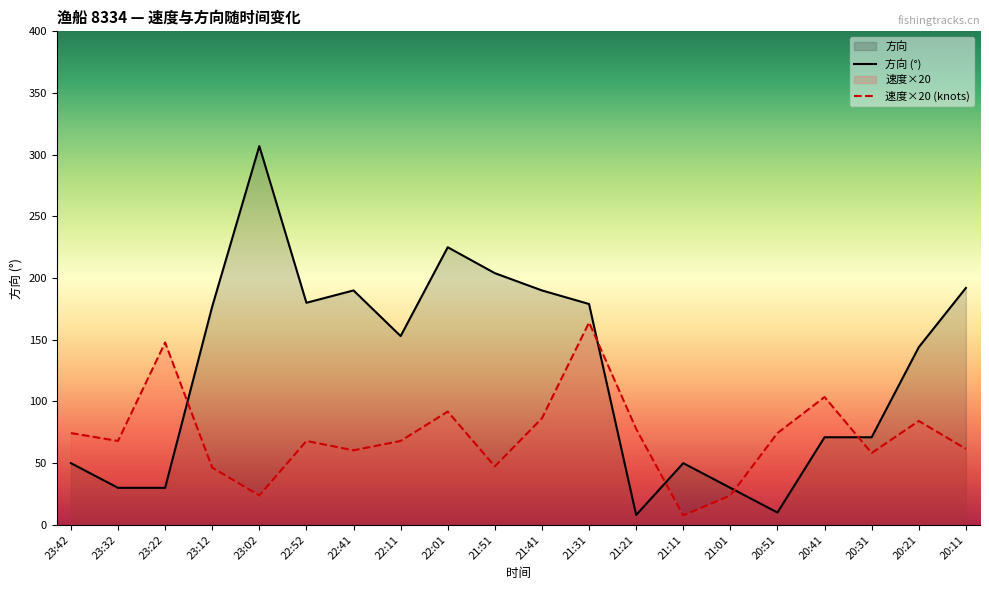

Between which two adjacent categories do 方向 and 速度 first intersect?

23:22 and 23:12